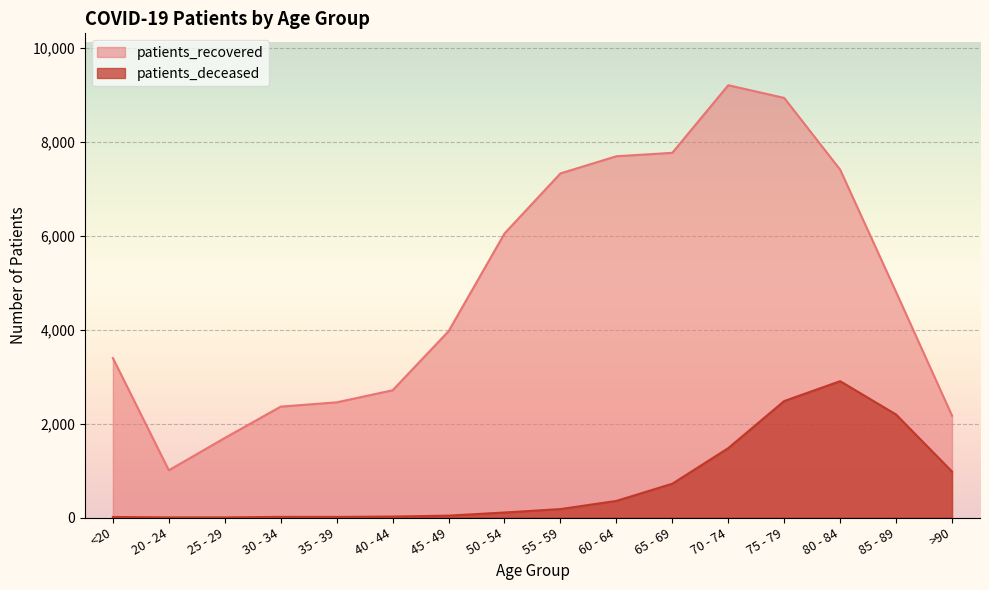

Which series has the largest total across all categories?

patients_recovered